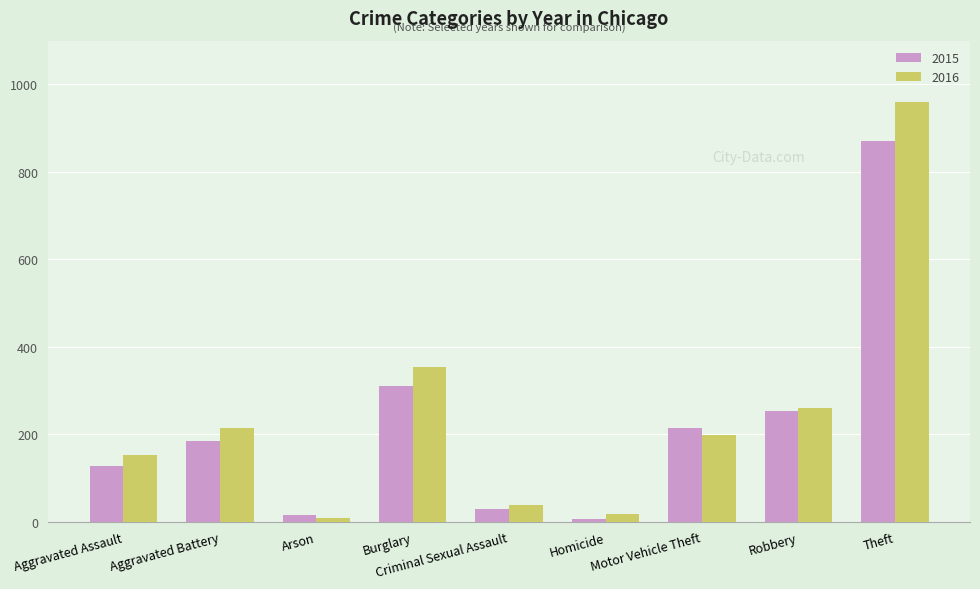

What are all the series names shown in the legend?

2015, 2016